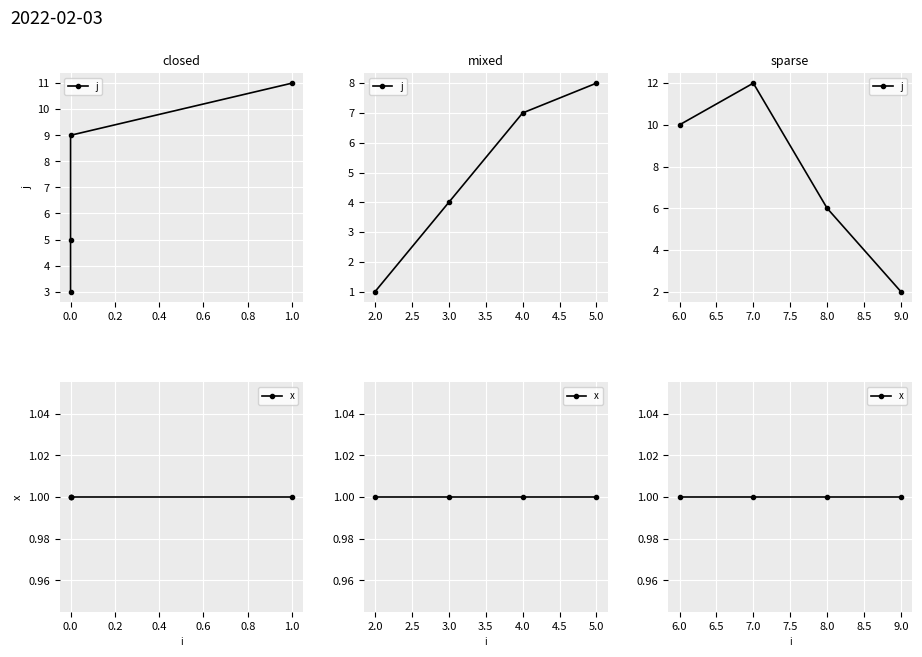

What is the highest value of the j series?

12